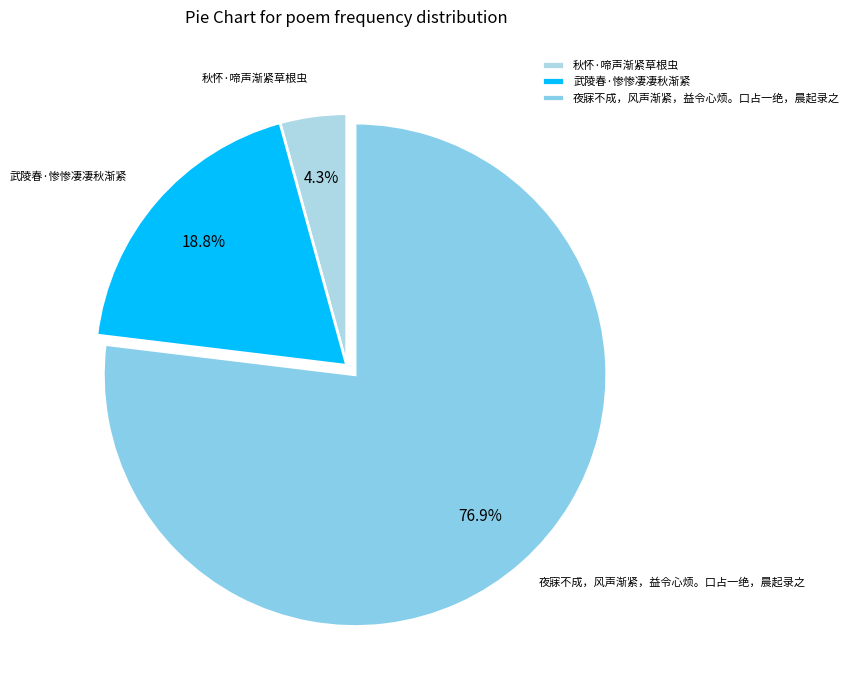

What portion of the pie excludes 夜寐不成，风声渐紧，益令心烦。口占一绝，晨起录之?

23.1%